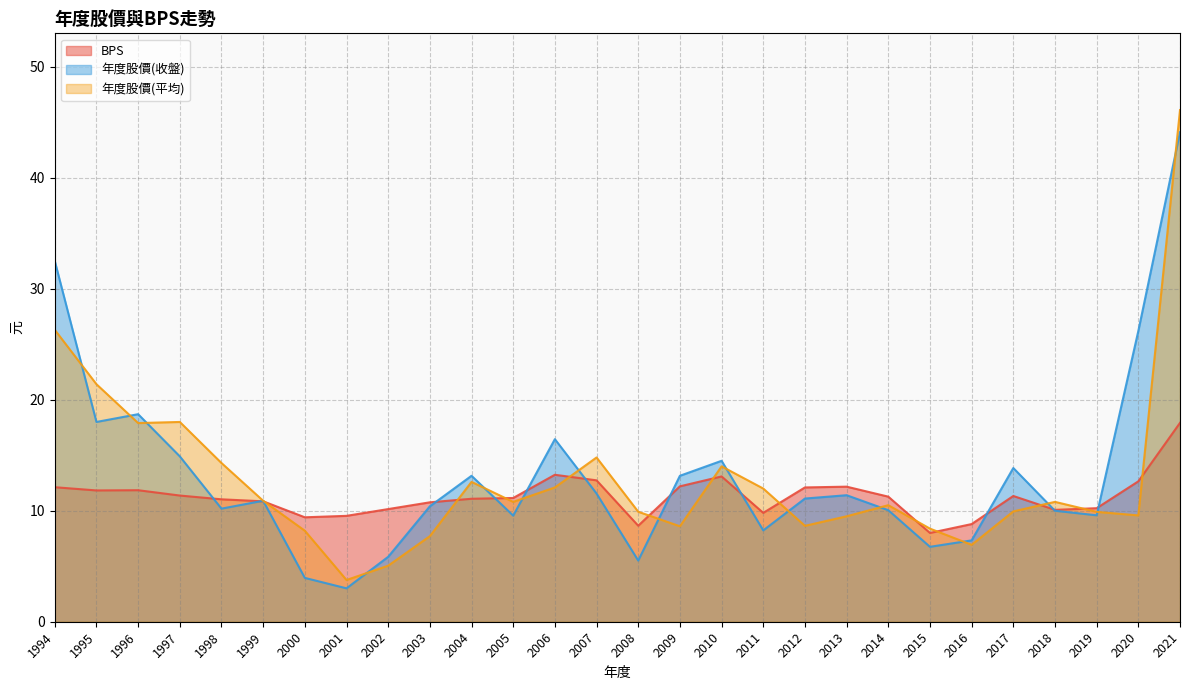

Reading left to right, list all the values displayed in this chart.

BPS: 1994=12.1	1995=11.8	1996=11.8	1997=11.4	1998=11.0	1999=10.8	2000=9.4	2001=9.5	2002=10.2	2003=10.8	2004=11.1	2005=11.2	2006=13.2	2007=12.7	2008=8.7	2009=12.2	2010=13.1	2011=9.8	2012=12.1	2013=12.2	2014=11.3	2015=8.0	2016=8.8	2017=11.3	2018=10.1	2019=10.2	2020=12.7	2021=17.9
年度股價(收盤): 1994=32.5	1995=18.0	1996=18.7	1997=14.9	1998=10.2	1999=10.9	2000=4.0	2001=3.0	2002=5.8	2003=10.4	2004=13.2	2005=9.6	2006=16.4	2007=11.6	2008=5.5	2009=13.2	2010=14.5	2011=8.2	2012=11.1	2013=11.4	2014=10.1	2015=6.8	2016=7.3	2017=13.8	2018=10.0	2019=9.6	2020=26.2	2021=44.1
年度股價(平均): 1994=26.3	1995=21.4	1996=17.9	1997=18.0	1998=14.3	1999=10.9	2000=8.2	2001=3.8	2002=5.0	2003=7.7	2004=12.6	2005=10.8	2006=12.1	2007=14.8	2008=9.9	2009=8.6	2010=14.0	2011=12.0	2012=8.6	2013=9.5	2014=10.5	2015=8.4	2016=6.9	2017=9.9	2018=10.8	2019=9.9	2020=9.6	2021=46.1